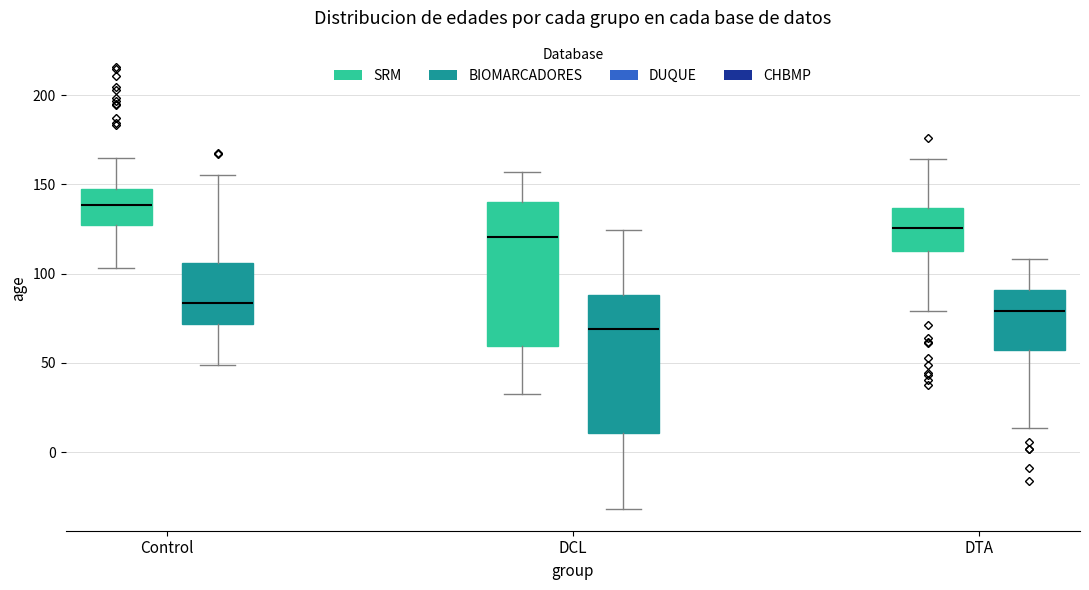

Which box has the highest median line?

Control (SRM)